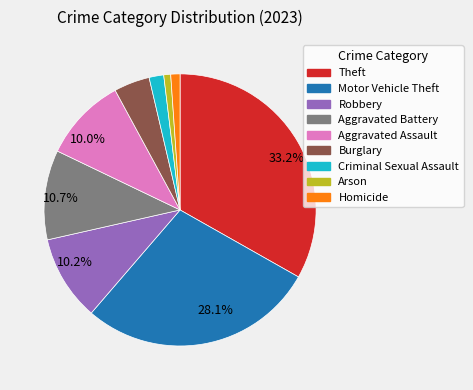

To the nearest percent, what is the average slice percentage?

11%